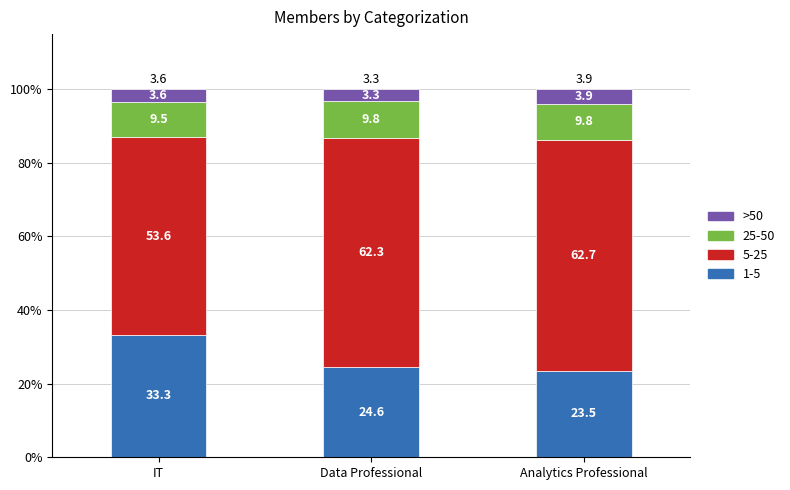

Which category has the highest value in the 1-5 series?

IT